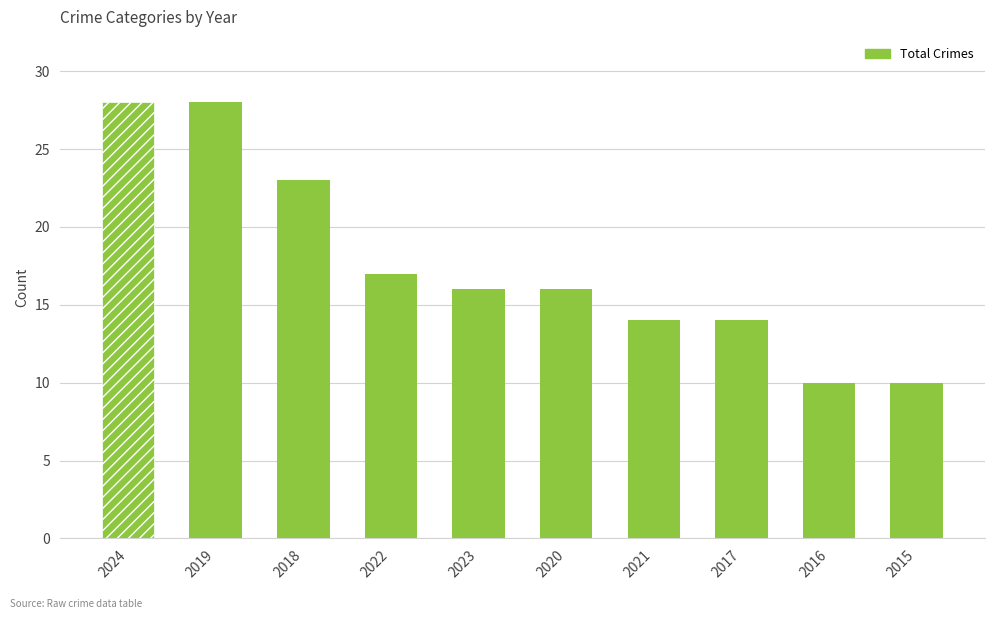

What is the minimum value shown in the chart?

10